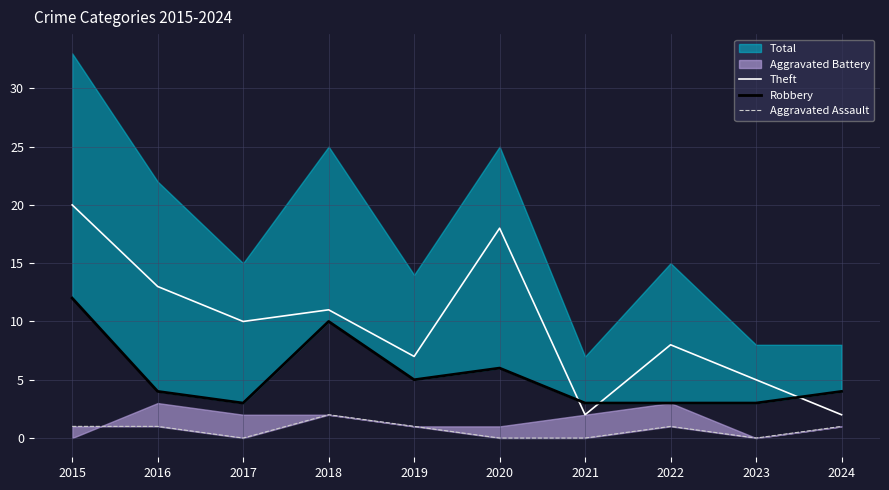

Between 2018 and 2021, which is larger?

2018